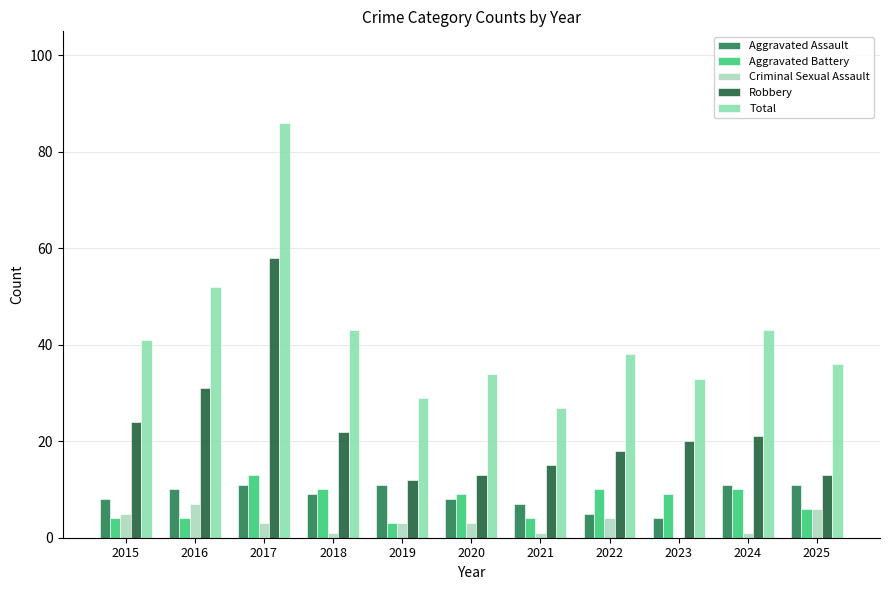

Which series has the largest total across all categories?

Total